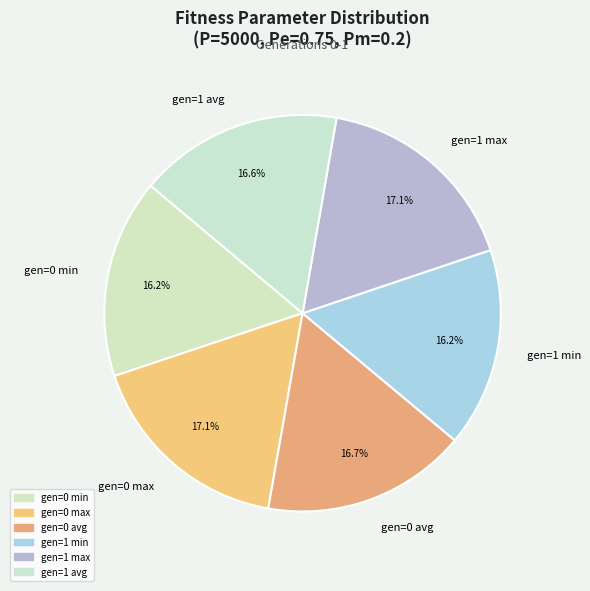

True or false: gen=0 min accounts for 16% of the total.

True